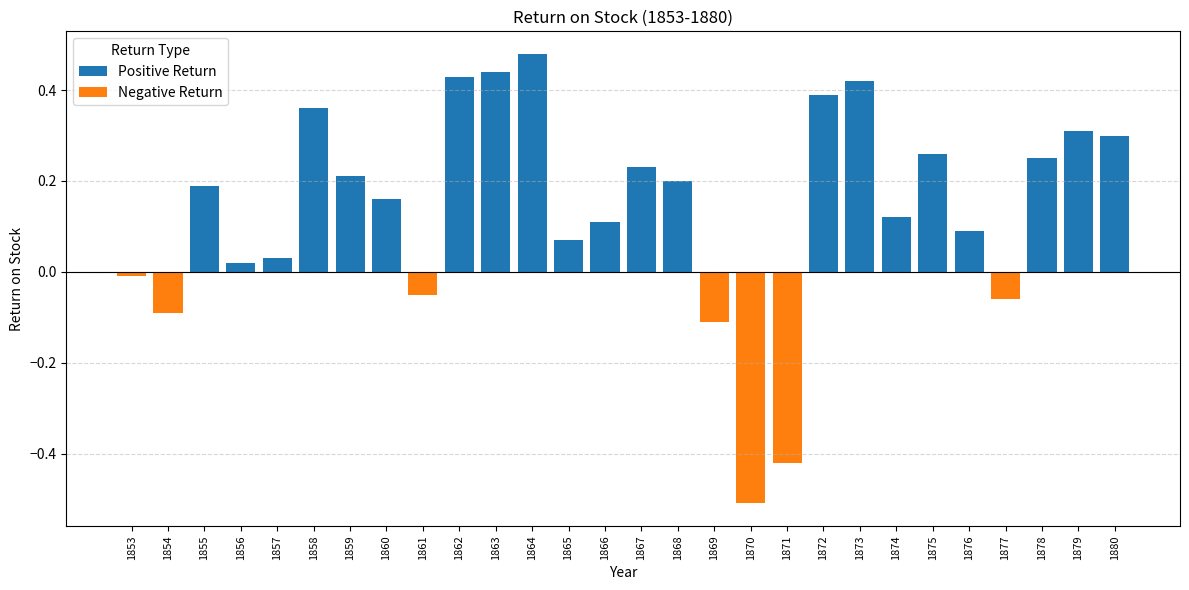

What are all the series names shown in the legend?

Positive Return, Negative Return